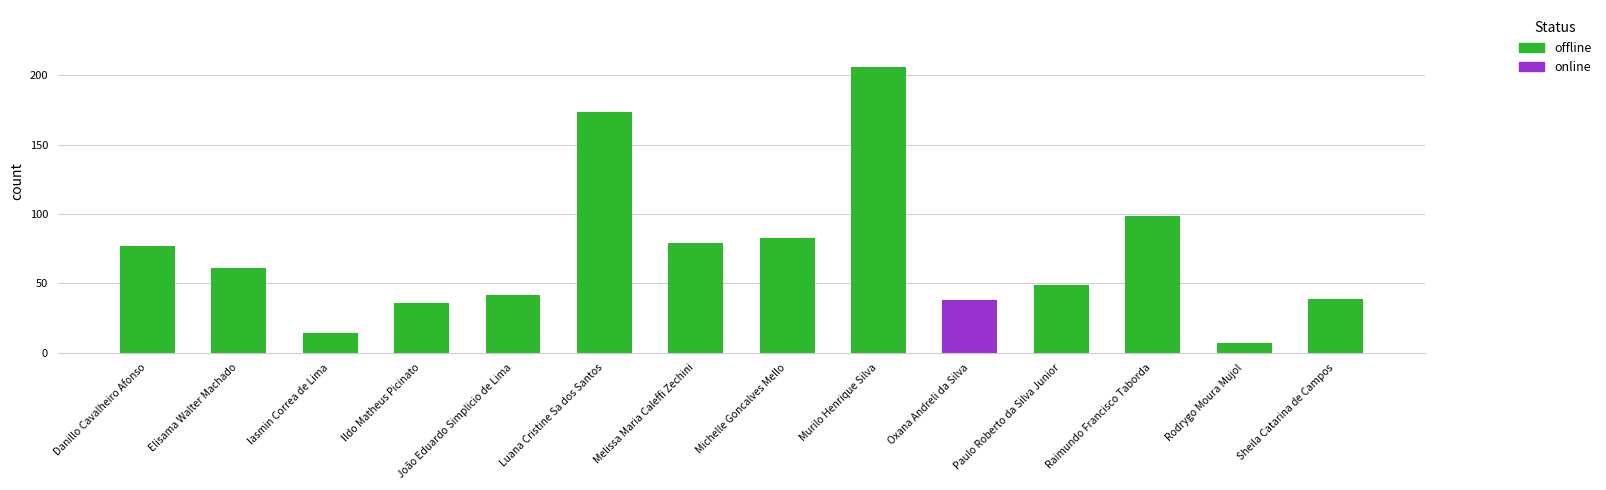

How many series are shown in this chart?

1